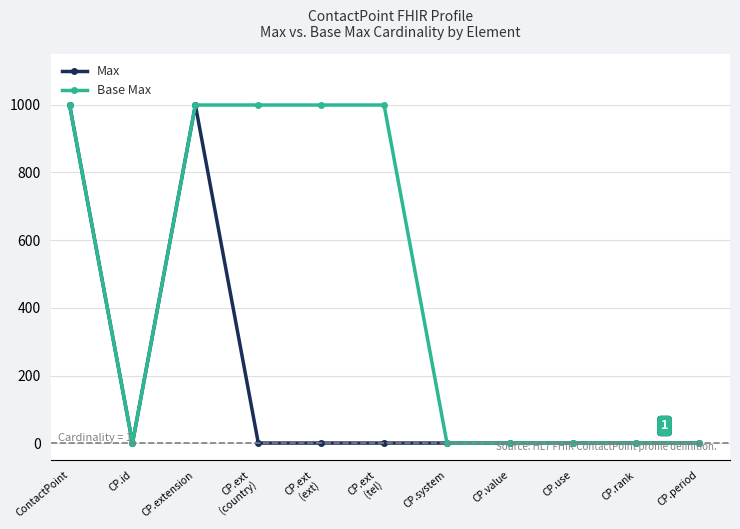

How many lines are shown in the chart?

2